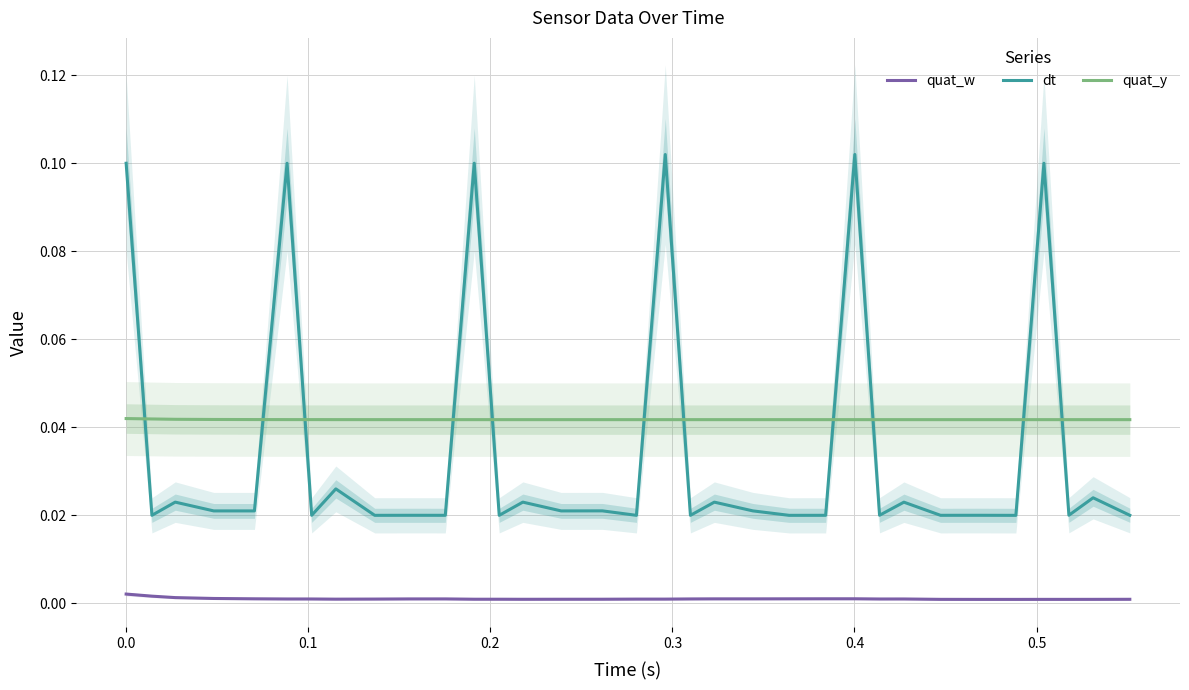

After their last crossing, which series has the higher values: dt or quat_y?

quat_y